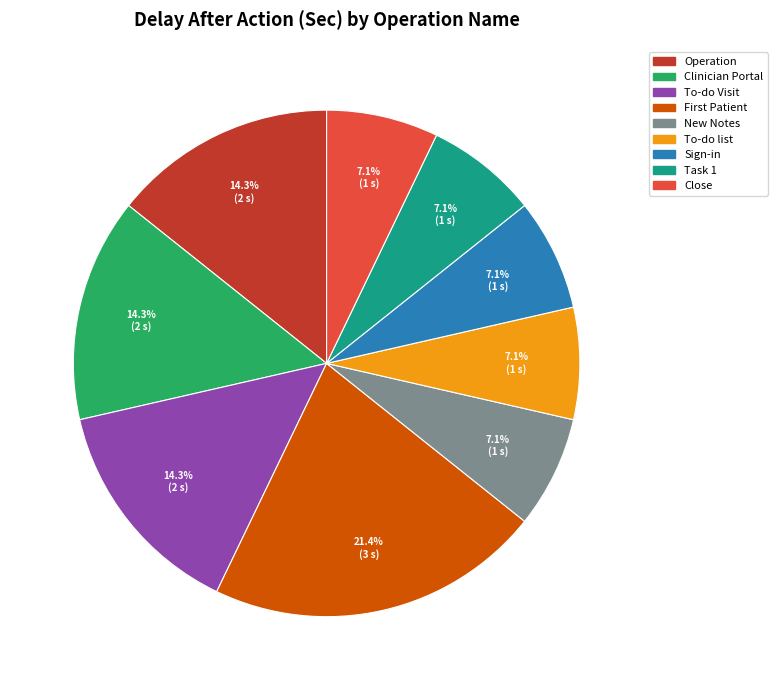

Approximately how many times larger is the value at To-do list compared to To-do Visit?

0.5